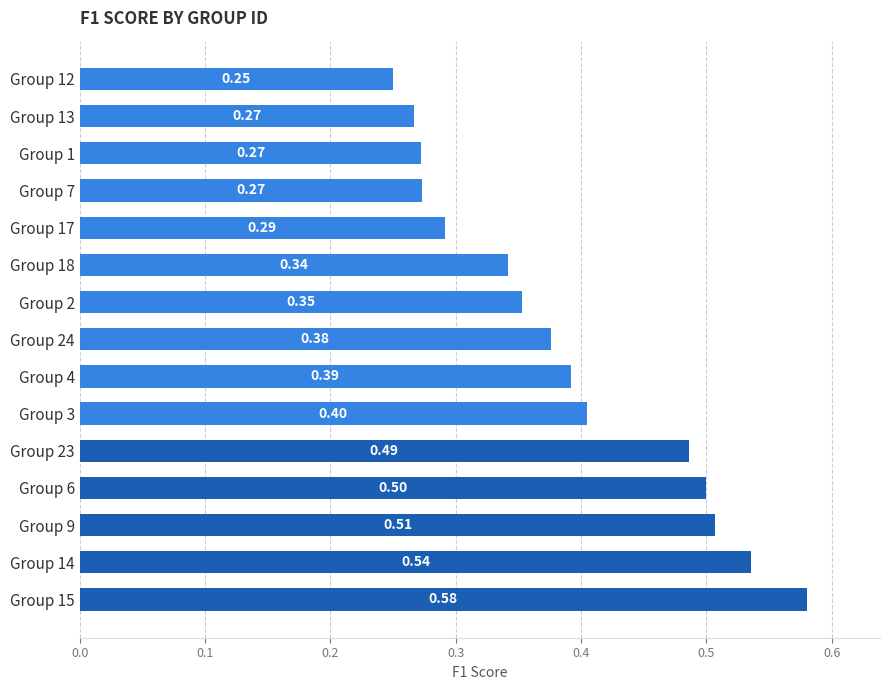

What is the sum of the values at Group 6 and Group 7?

0.8